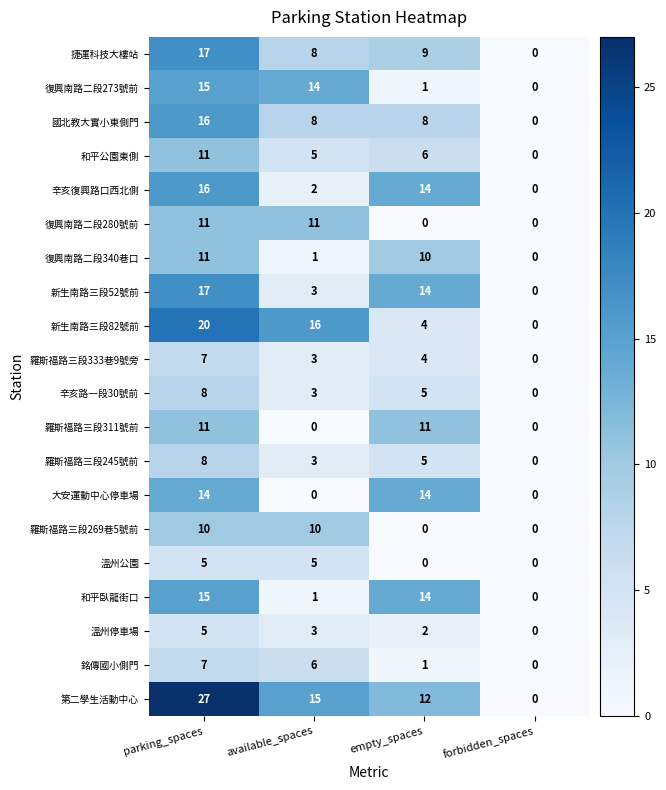

The 溫州停車場 series shows 5 at parking_spaces. True or false?

True